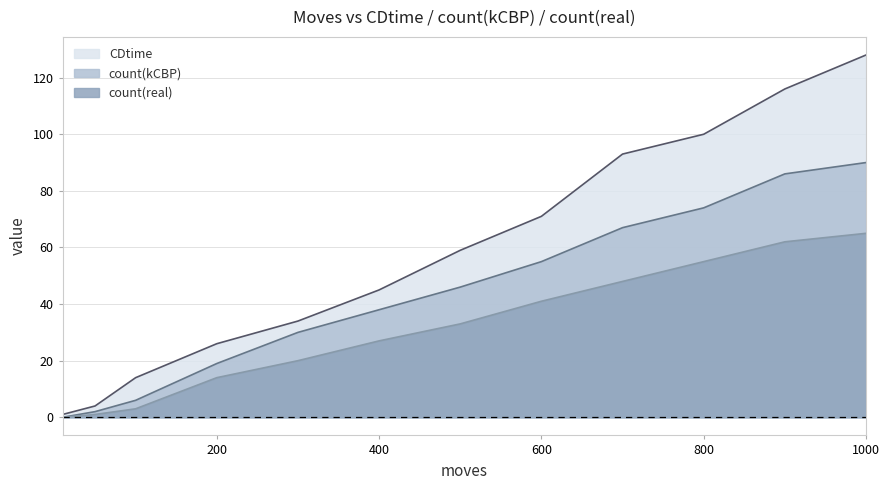

True or false: CDtime has more than 0 interior local peaks.

False